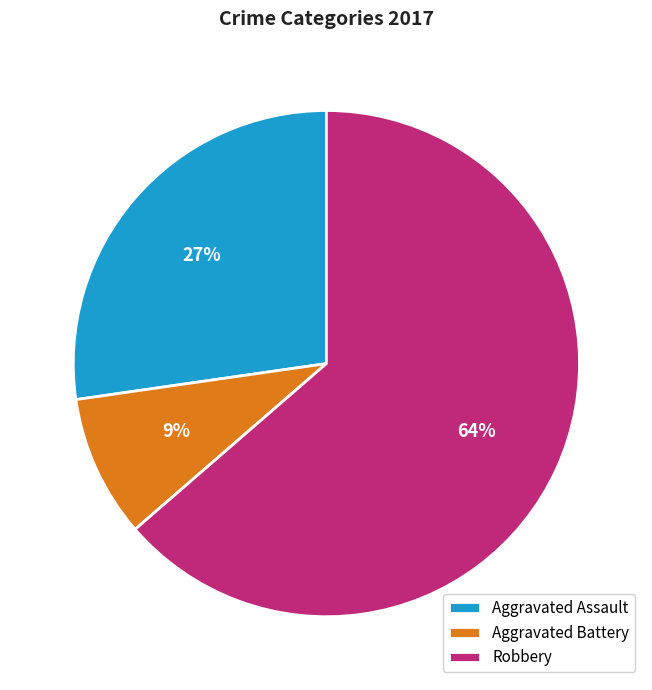

True or false: Aggravated Assault accounts for 33% of the total.

False